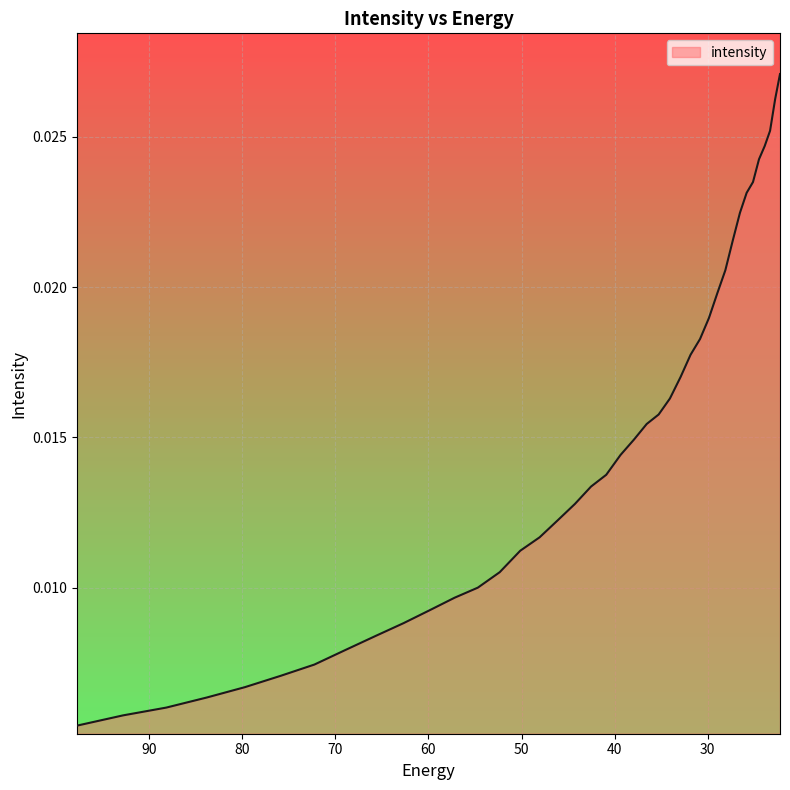

Does the chart display data point markers on the line(s)?

No